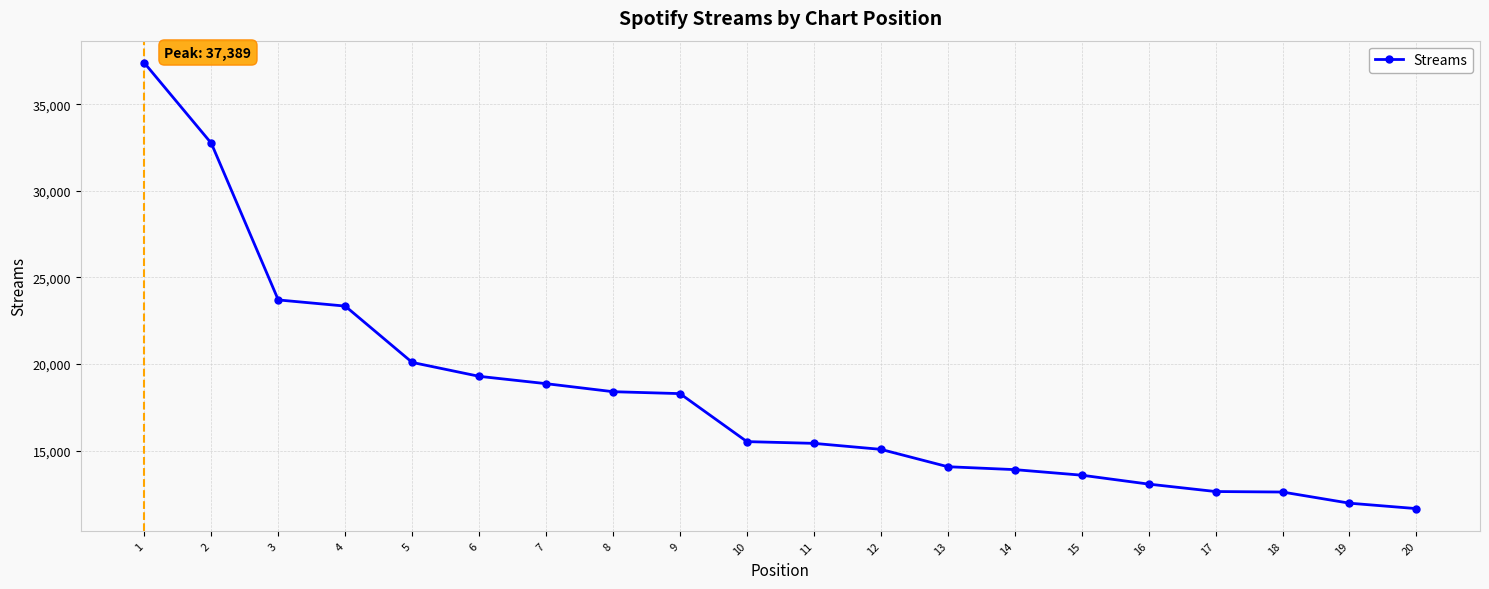

Is this an area chart (filled region under the line)?

No